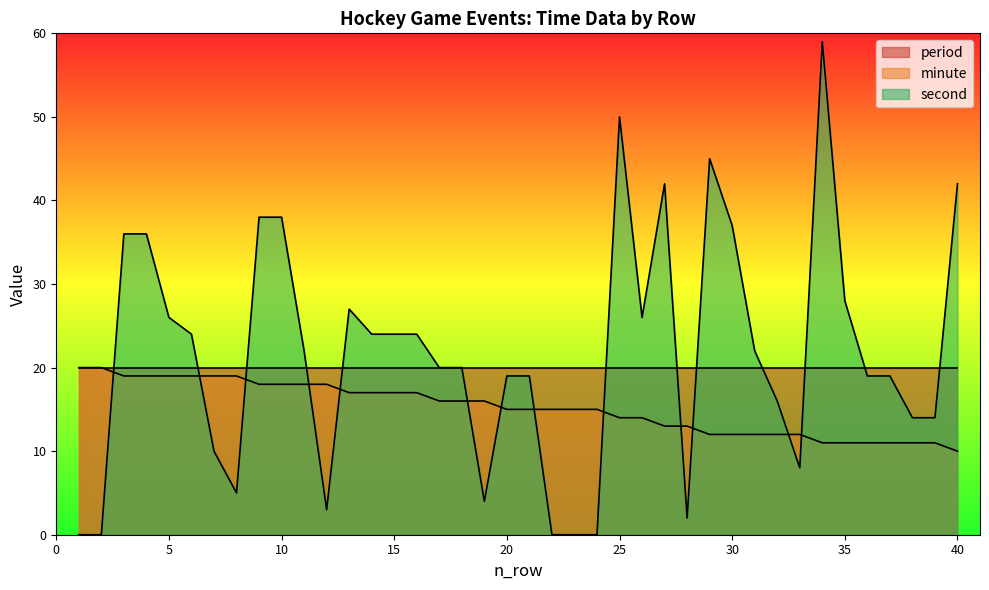

After their last crossing, which series has the higher values: second or minute?

second